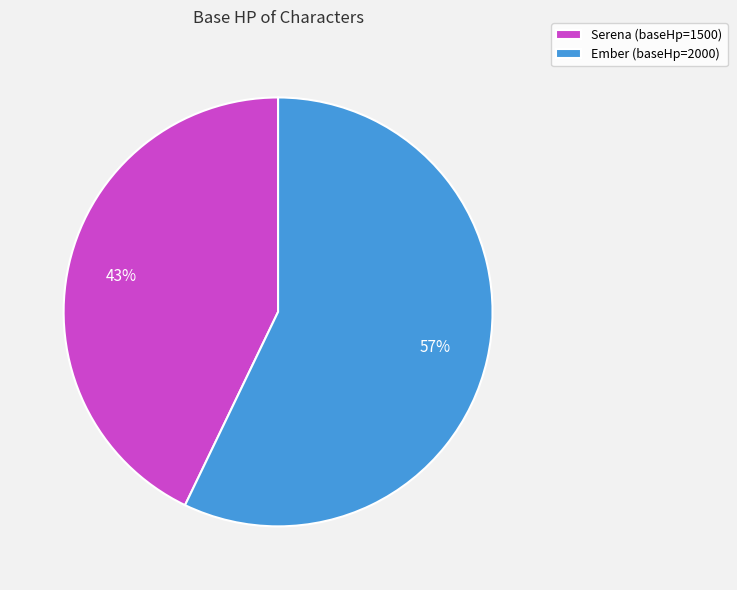

What is the majority slice?

Ember